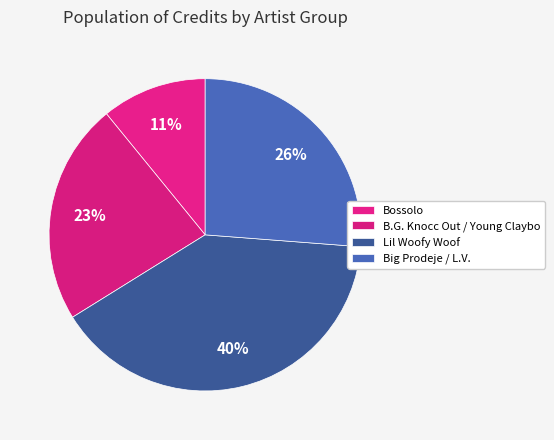

How many segments does this pie chart have?

4